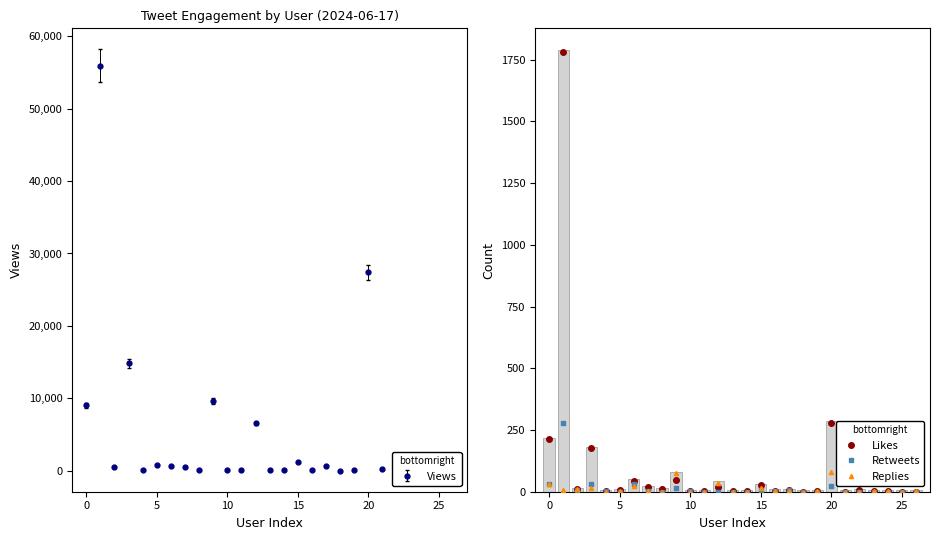

True or false: Views has more than 2 points higher than both neighbors.

True